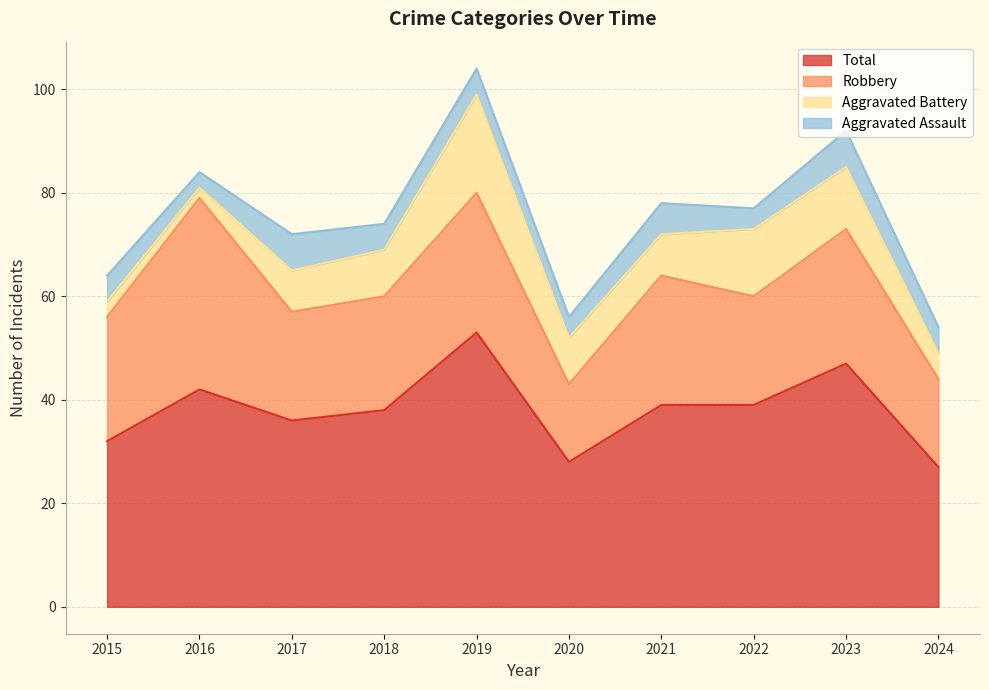

The value of Total at 2024 is 27. True or false?

True